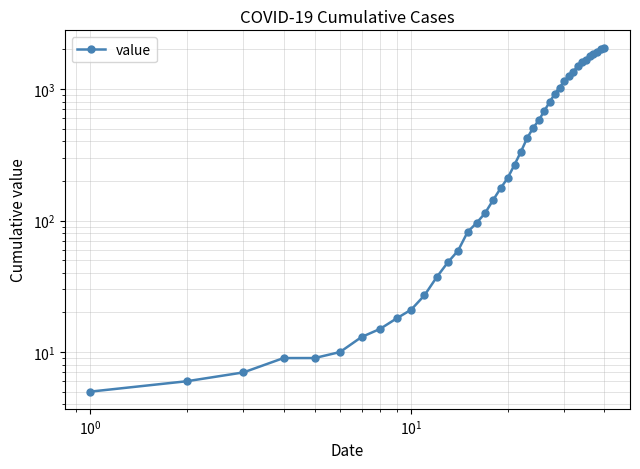

True or false: the data shows 442 at 30.

False